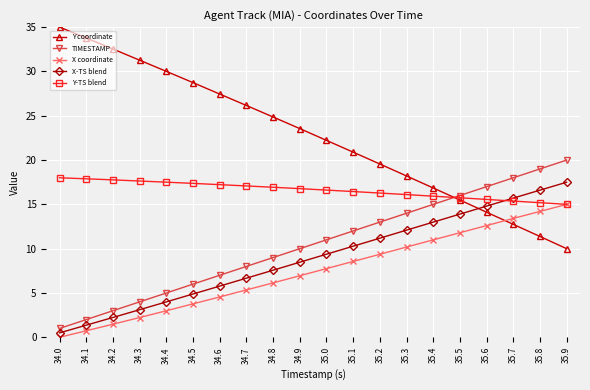

What position from the right is 34.5?

15